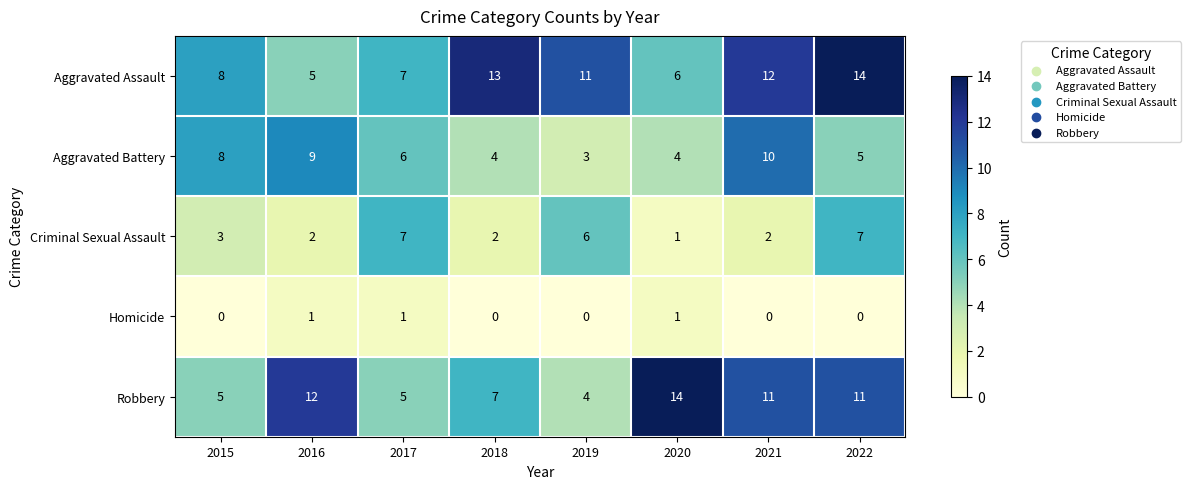

At how many categories does at least one series exceed 5?

8